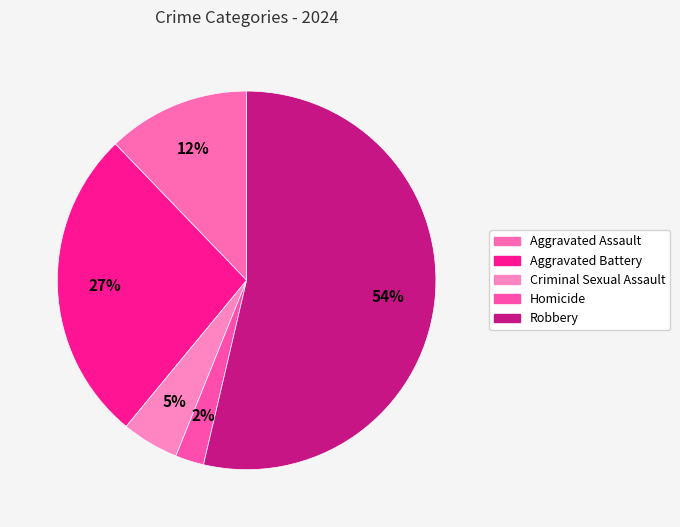

Is it true that Homicide is 2% of the pie?

True